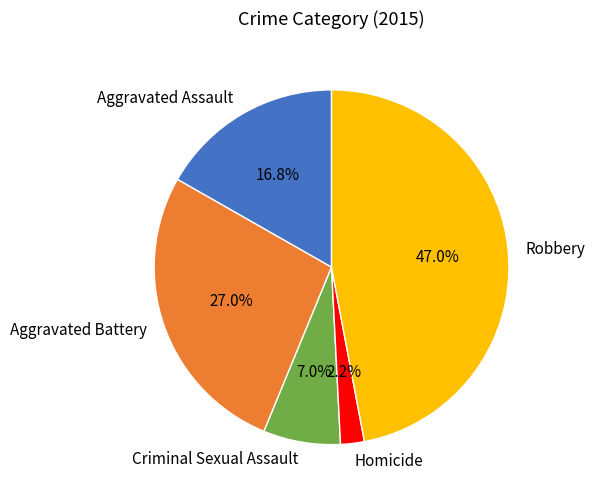

What percentage is NOT represented by Homicide?

97.8%